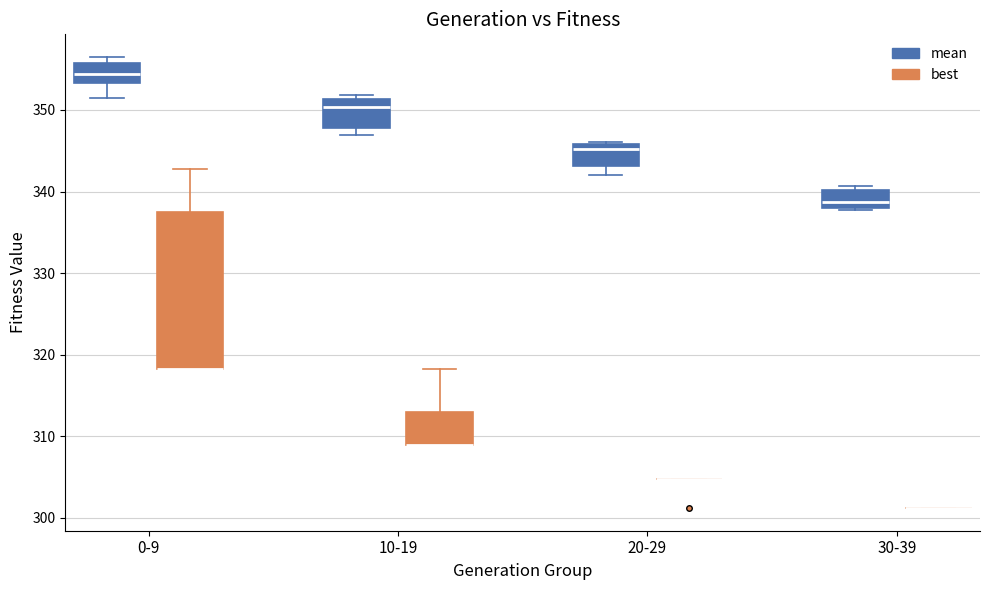

Reading left to right, read every box against the y-axis: the position of its median line, the range the box covers, and the ends of its whiskers. The values are not printed on the chart, so give them approximately, as read against the axis.

0-9 (mean): median 354, box 353 to 356, whiskers 351 to 356 (just above the box's upper edge)
0-9 (best): median 318 (drawn on the box's lower edge), box 318 to 337, whiskers 318 to 343
10-19 (mean): median 350, box 348 to 351, whiskers 347 to 352
10-19 (best): median 309 (drawn on the box's lower edge), box 309 to 313, whiskers 309 to 318
20-29 (mean): median 345, box 343 to 346, whiskers 342 to 346
20-29 (best): box collapsed to a line at 305, whiskers 305 to 305
30-39 (mean): median 339, box 338 to 340, whiskers 338 to 341
30-39 (best): box collapsed to a line at 301, whiskers 301 to 301